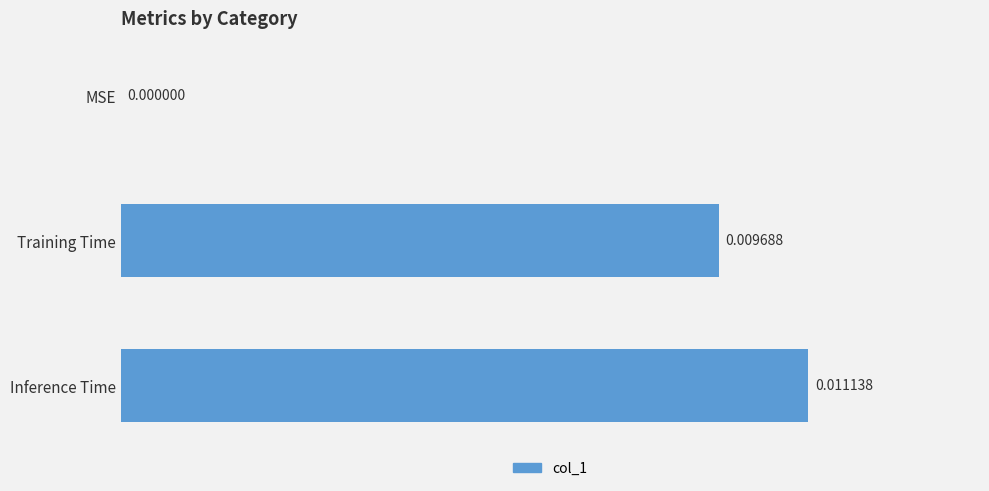

At which category does the chart reach its peak across all series?

Inference Time